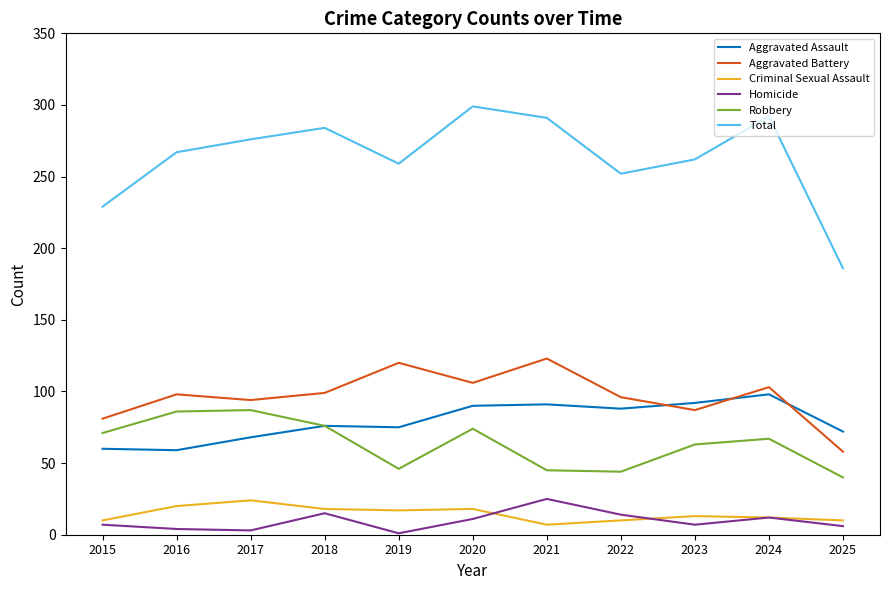

What is the sum of all Criminal Sexual Assault values?

159